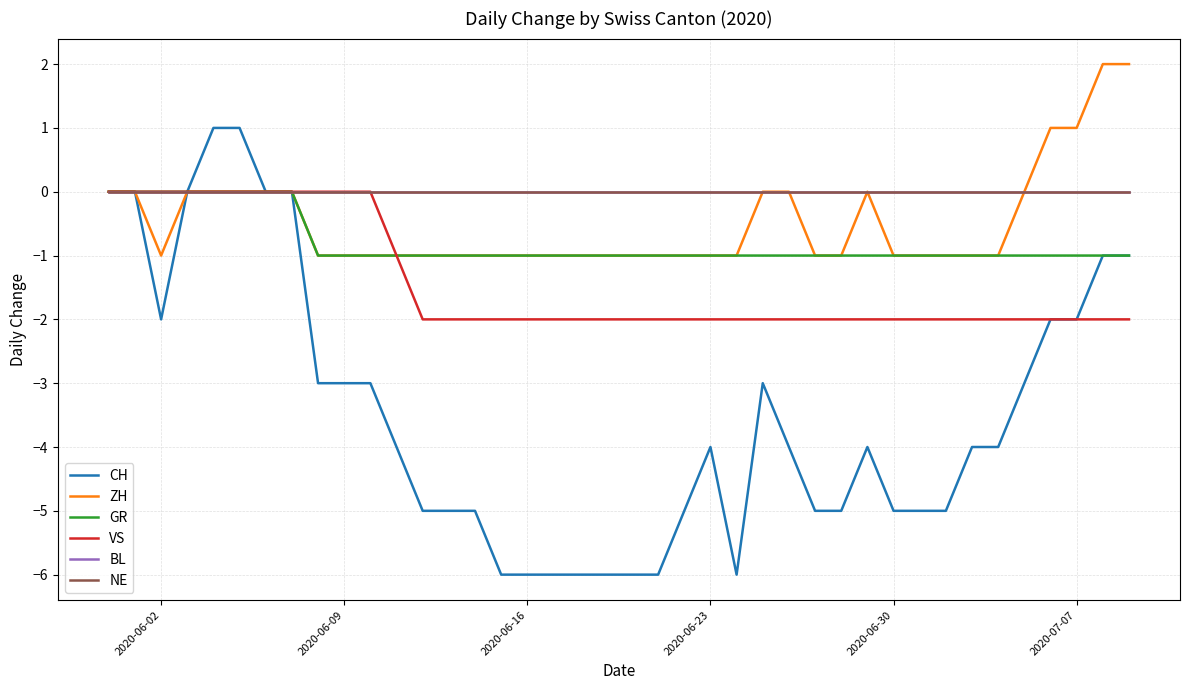

How many lines are shown in the chart?

6